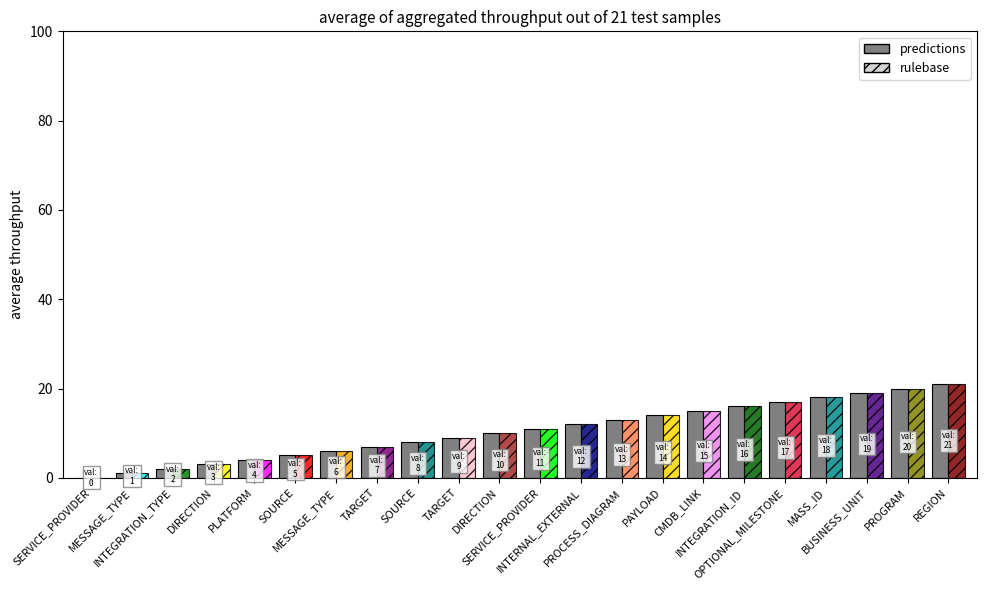

Reading left to right, what are all the values shown in this chart?

0	1	2	3	4	5	6	7	8	9	10	11	12	13	14	15	16	17	18	19	20	21